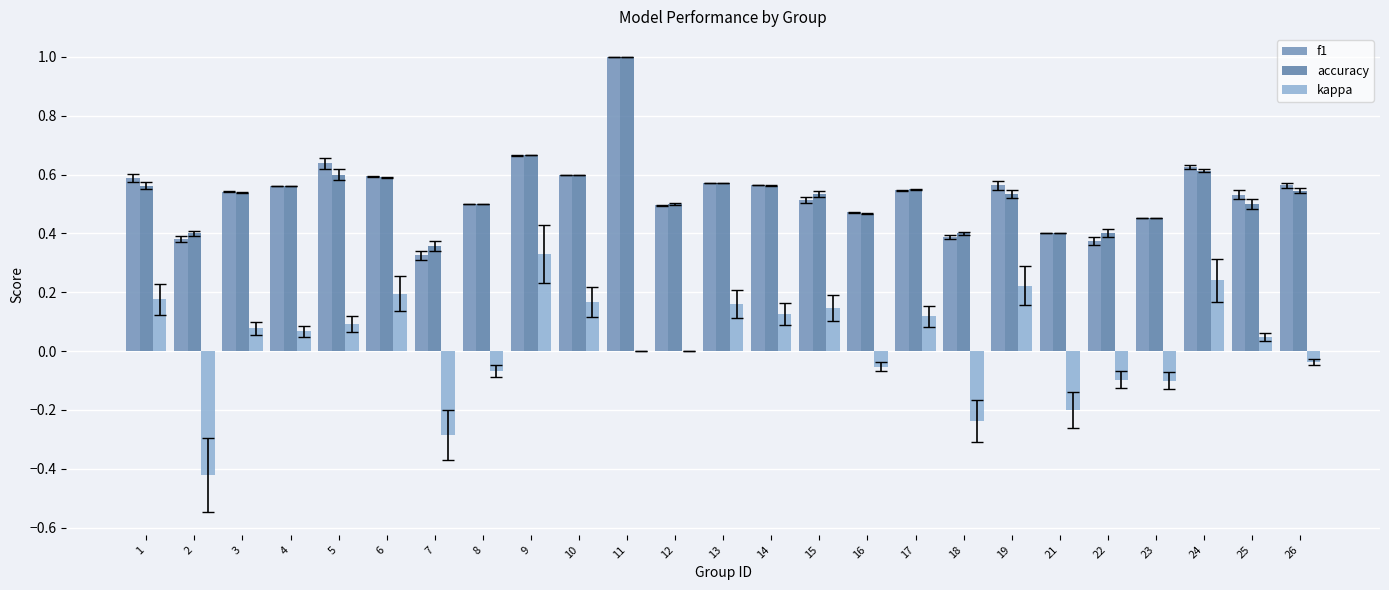

How many data points does each series have?

25